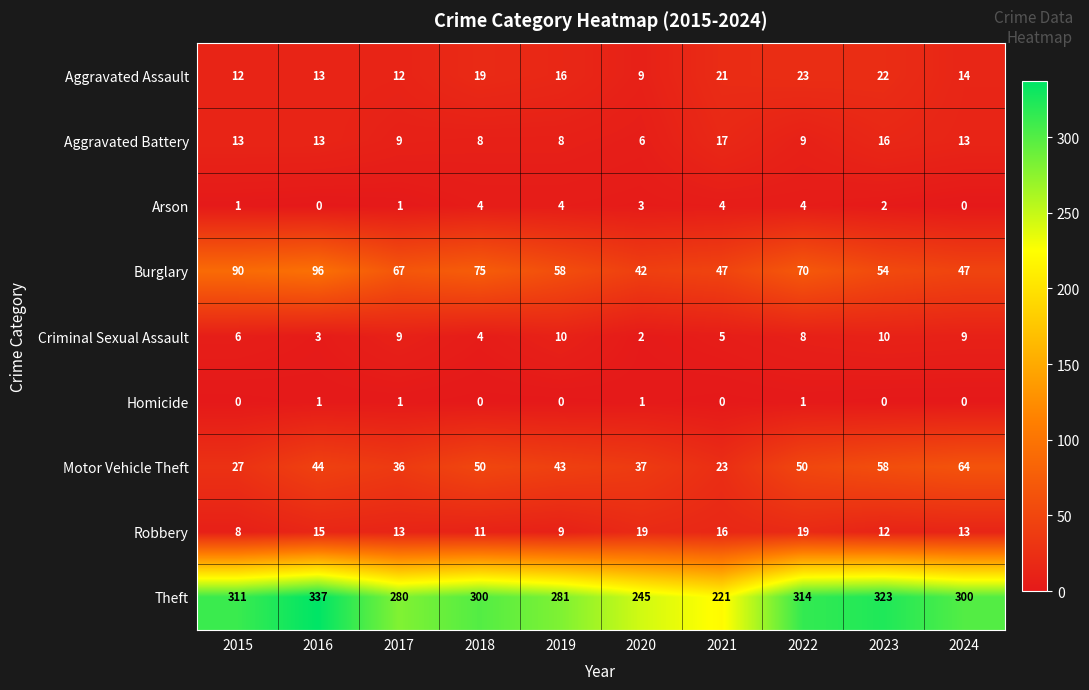

The value of Aggravated Assault at 2023 is 33. True or false?

False